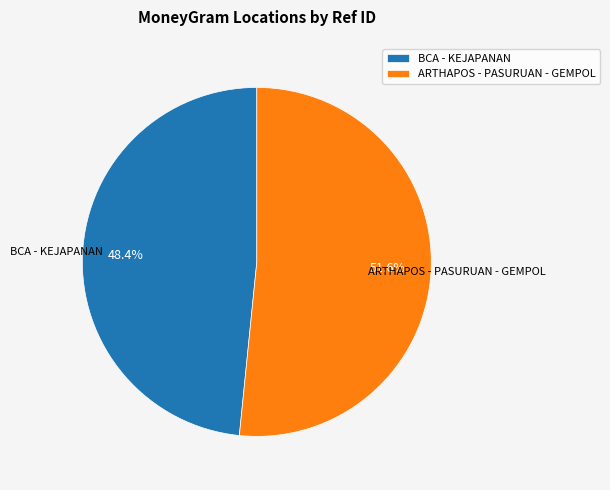

To the nearest percent, what percentage of the pie is BCA - KEJAPANAN?

48%